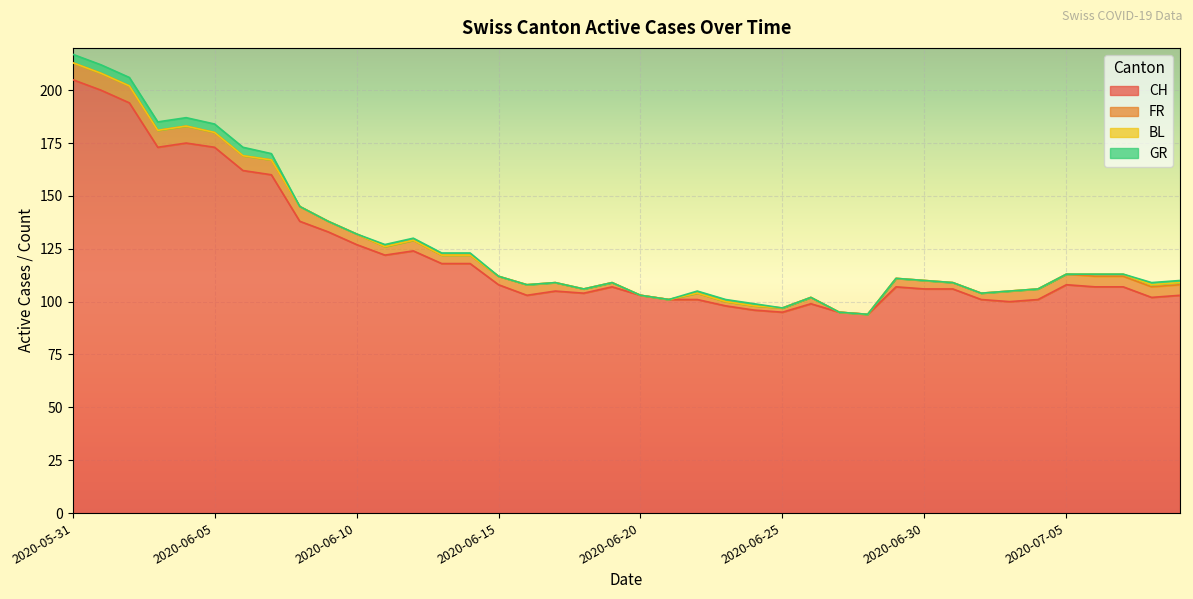

At which label does CH reach its peak?

2020-05-31